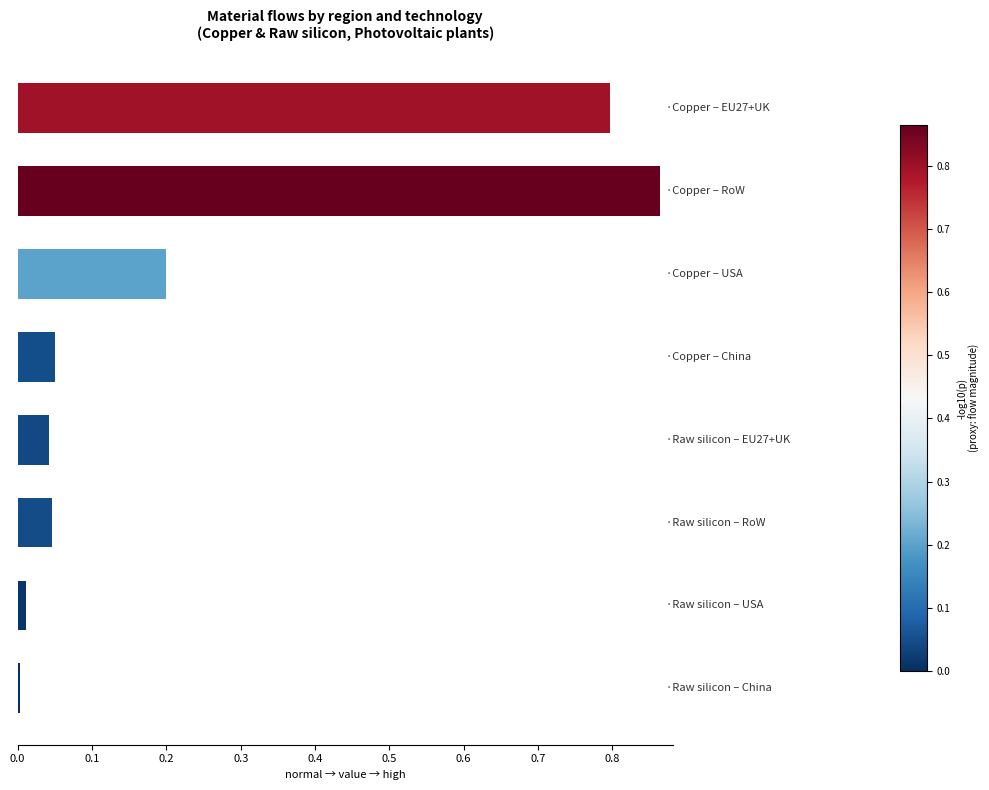

What is the difference between the second highest and minimum values?

0.8